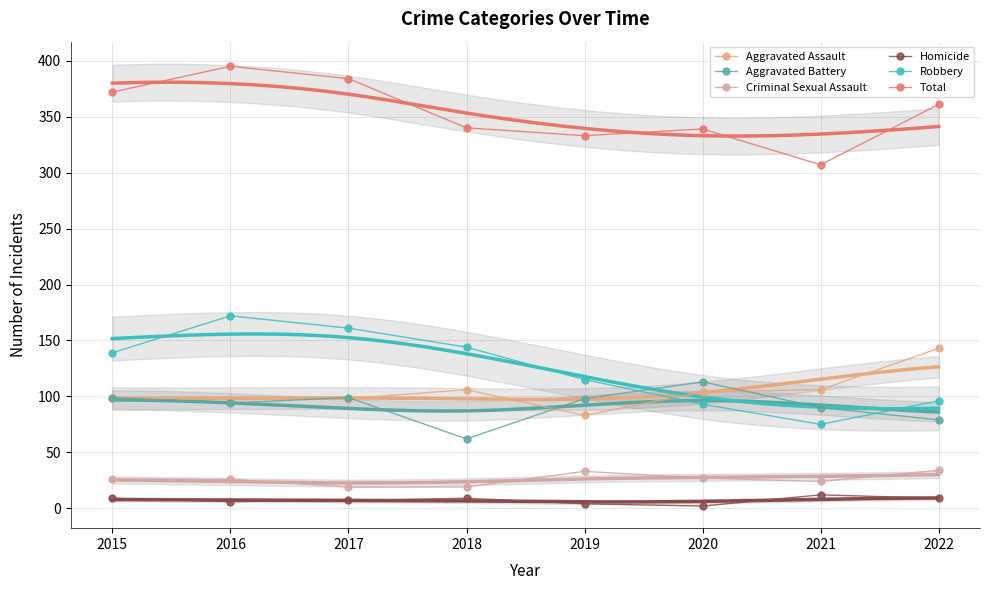

What is the maximum value shown in the chart?

395